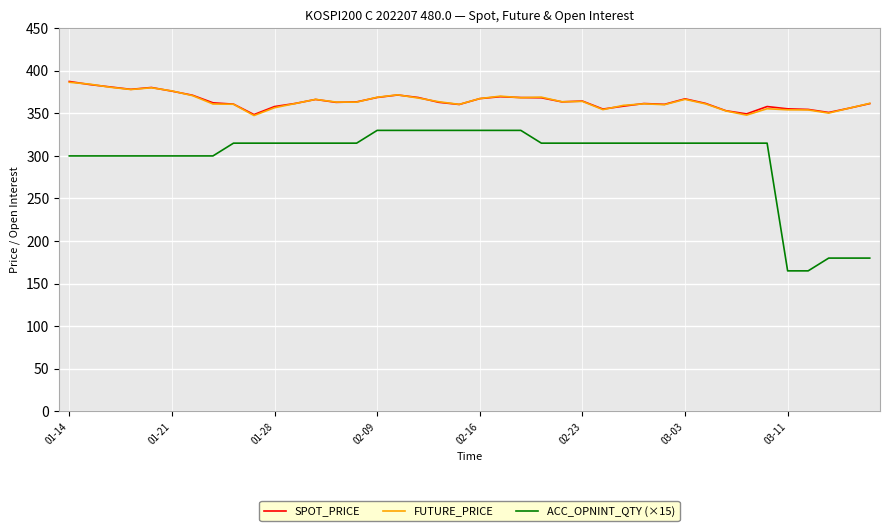

What is the highest value of the FUTURE_PRICE series?

386.5